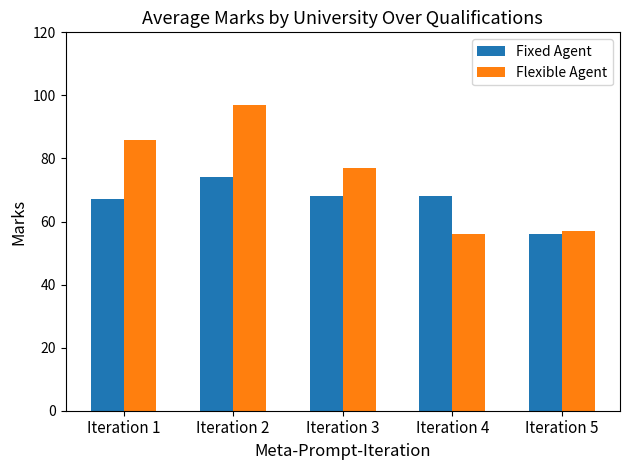

How many data points in Fixed Agent are less than 68?

2